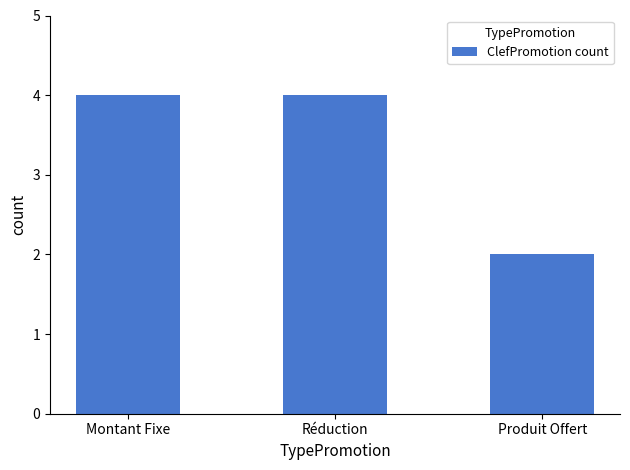

What is the difference between the second highest and minimum values?

2